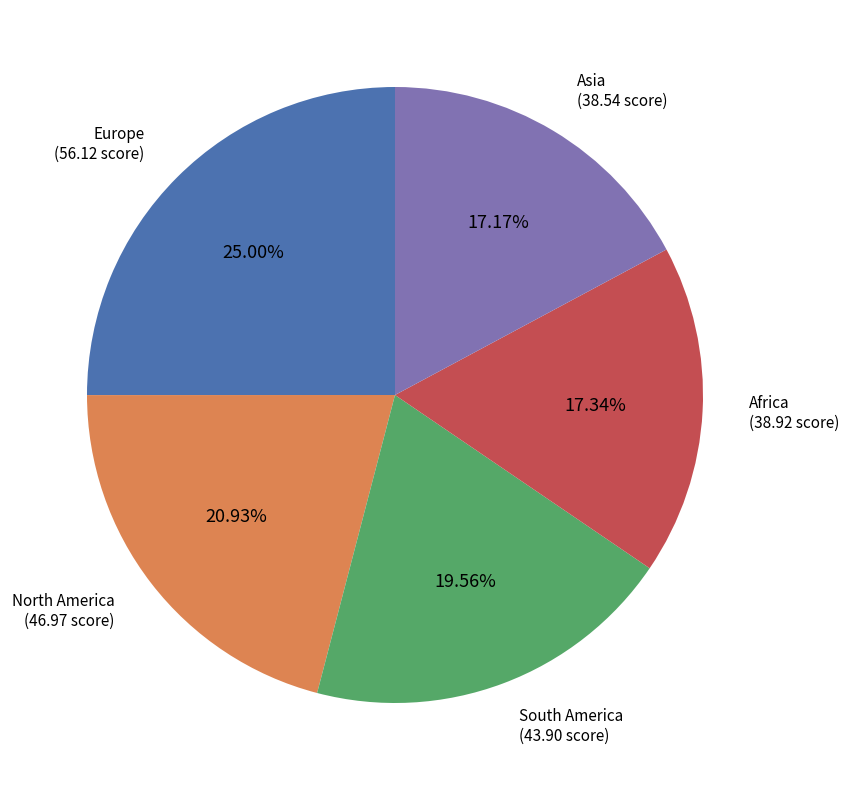

How many slices are in this pie chart?

5